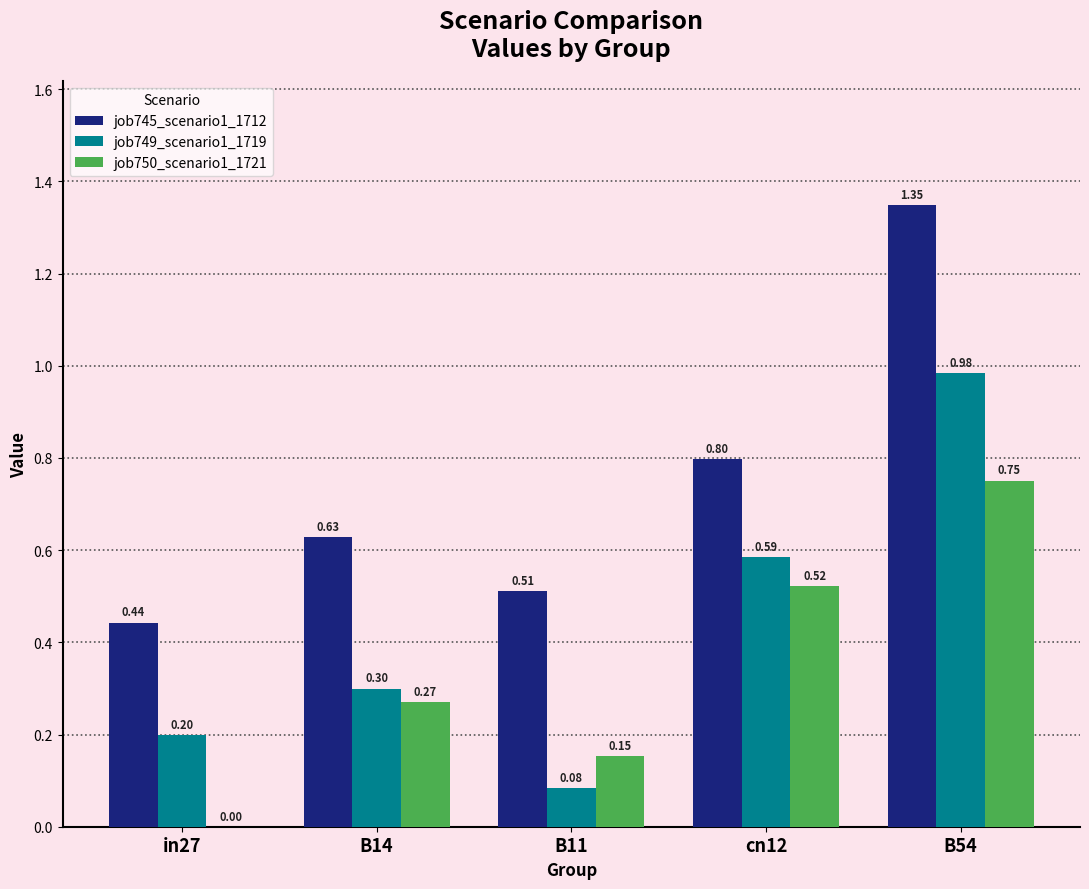

What is the sum of all job750_scenario1_1721 values?

1.7